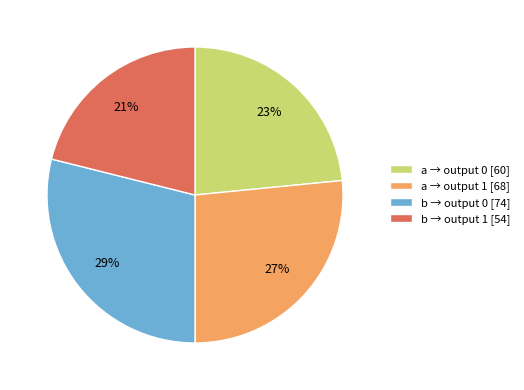

Which category has the smallest portion of the pie?

b → output 1 [54]